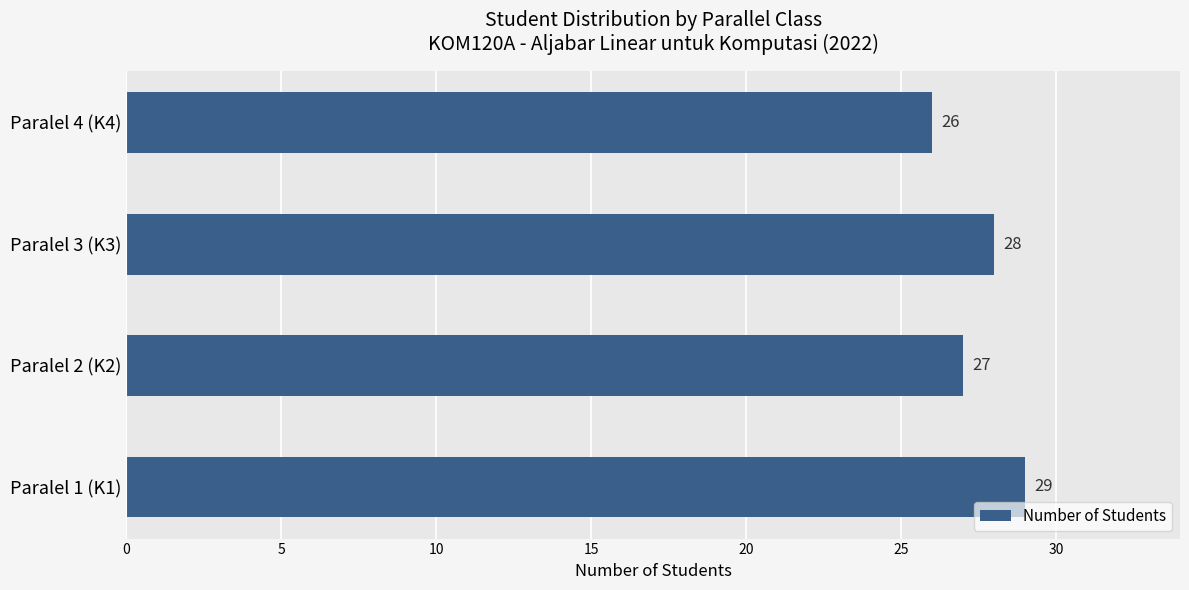

Count the values in the range 27 to 29.

3